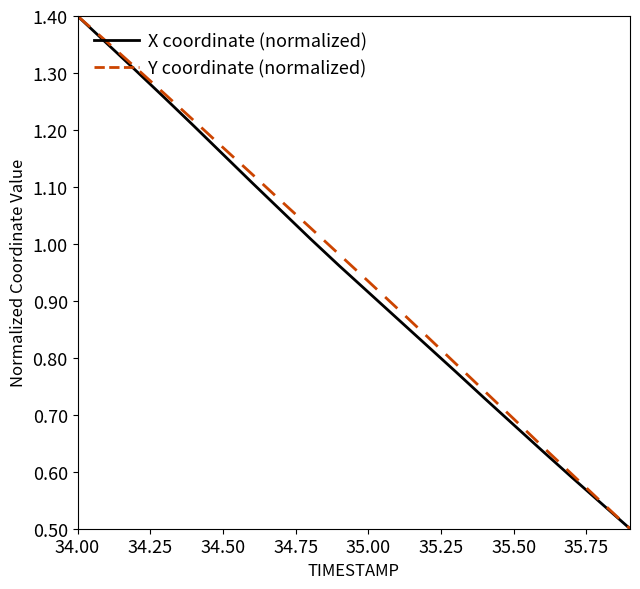

At which category is the sum across all series the highest?

34.00